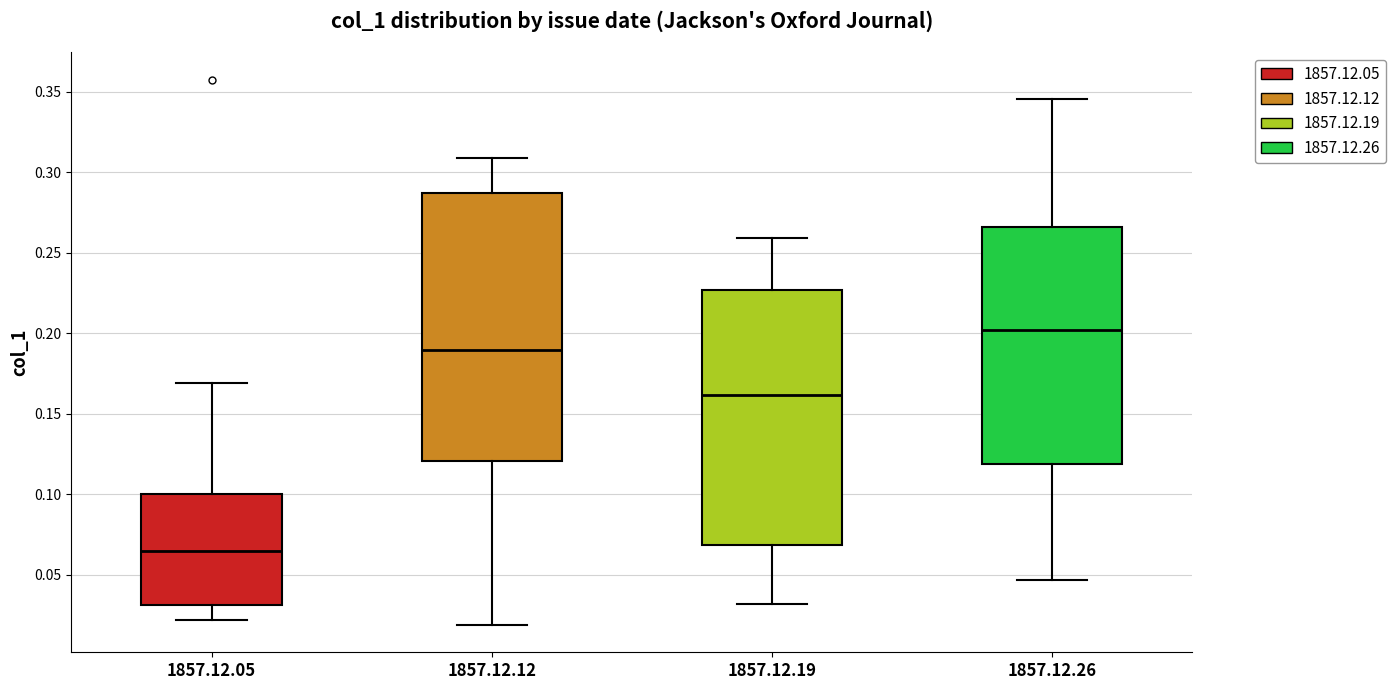

Which box is the tallest, from its lower edge to its upper edge?

1857.12.12